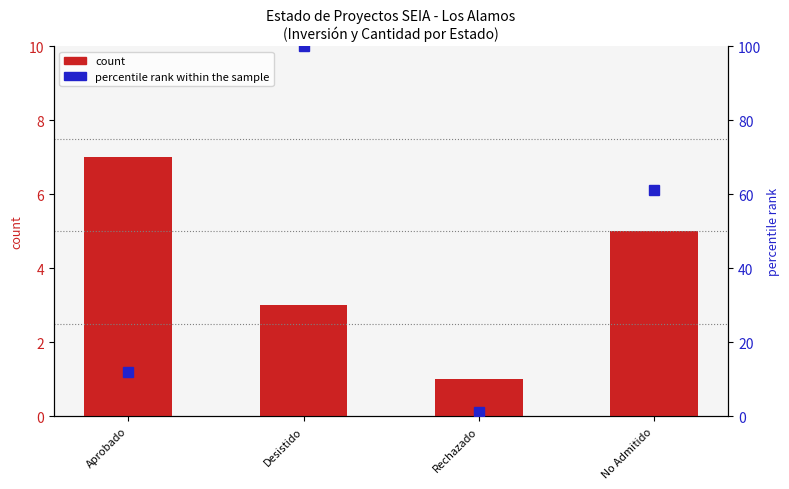

Read the percentile rank within the sample value at Rechazado.

1.1